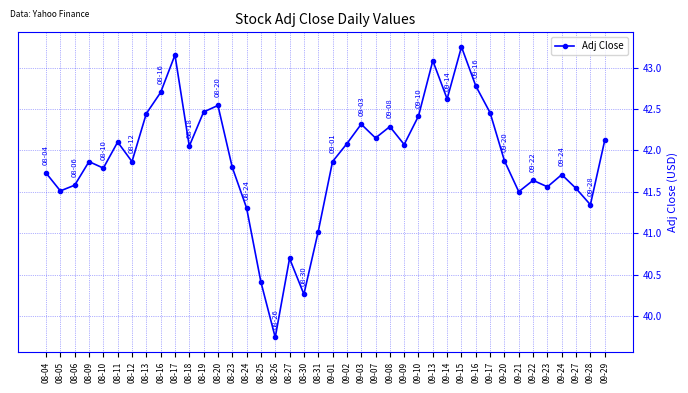

Which has a higher value, 08-05 or 08-18?

08-18